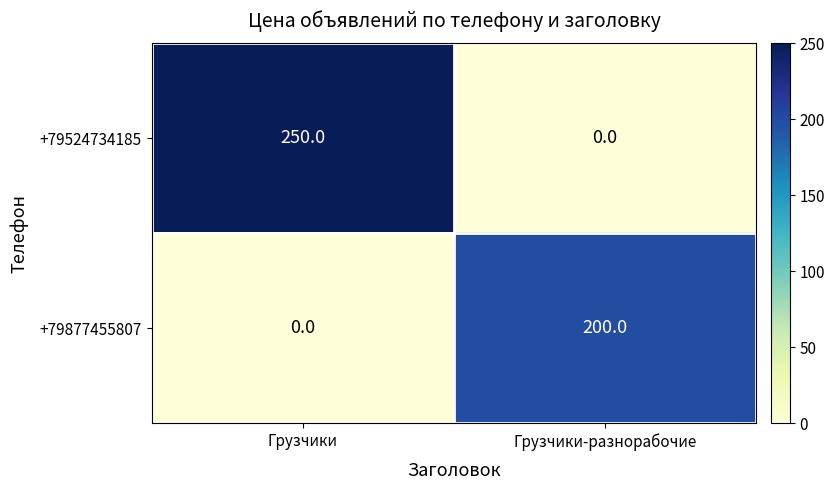

Reading right to left, transcribe all the data shown in this chart.

+79524734185: Грузчики-разнорабочие=0	Грузчики=250
+79877455807: Грузчики-разнорабочие=200	Грузчики=0